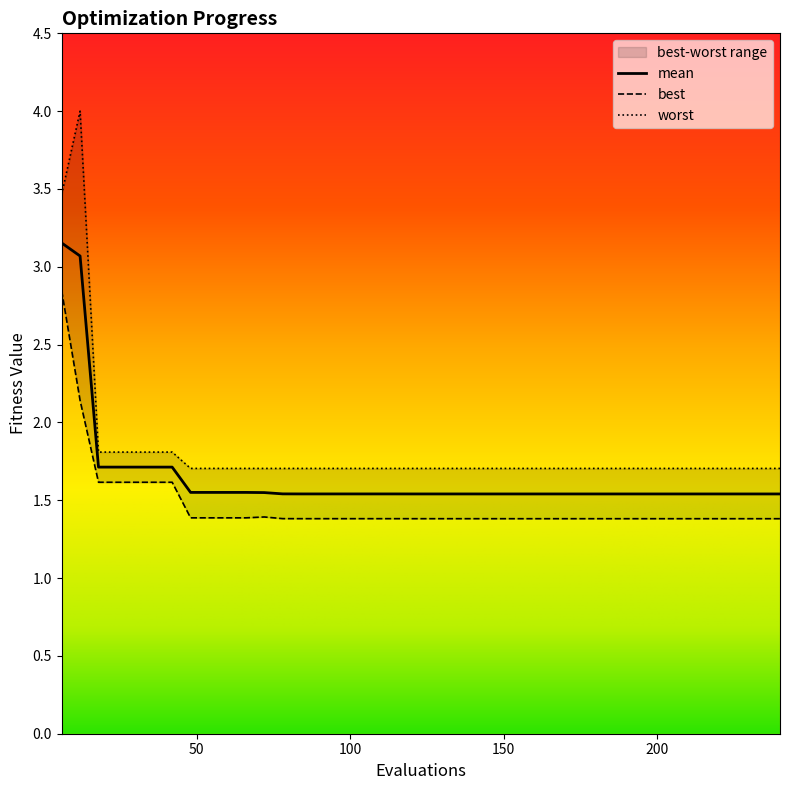

True or false: mean has more than 2 interior local peaks.

False